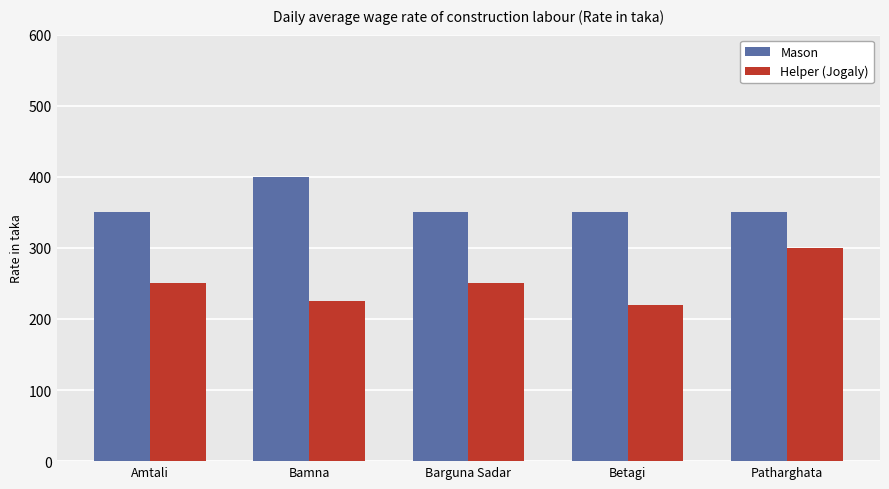

Rank the series by their average value, from highest to lowest.

Mason, Helper (Jogaly)